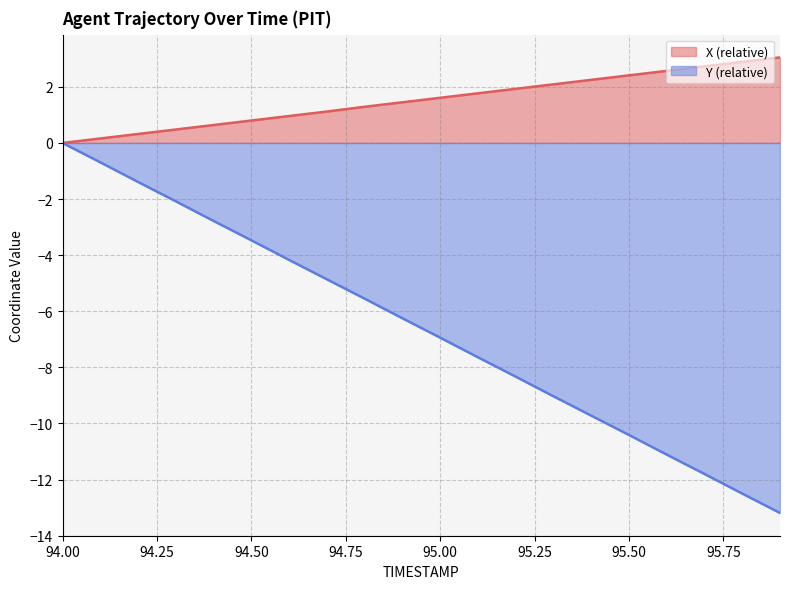

What position from the right is 94.8?

12